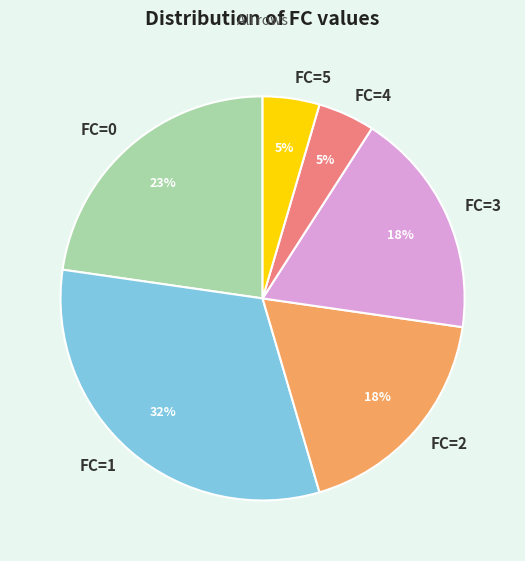

Does any single category account for the majority?

No